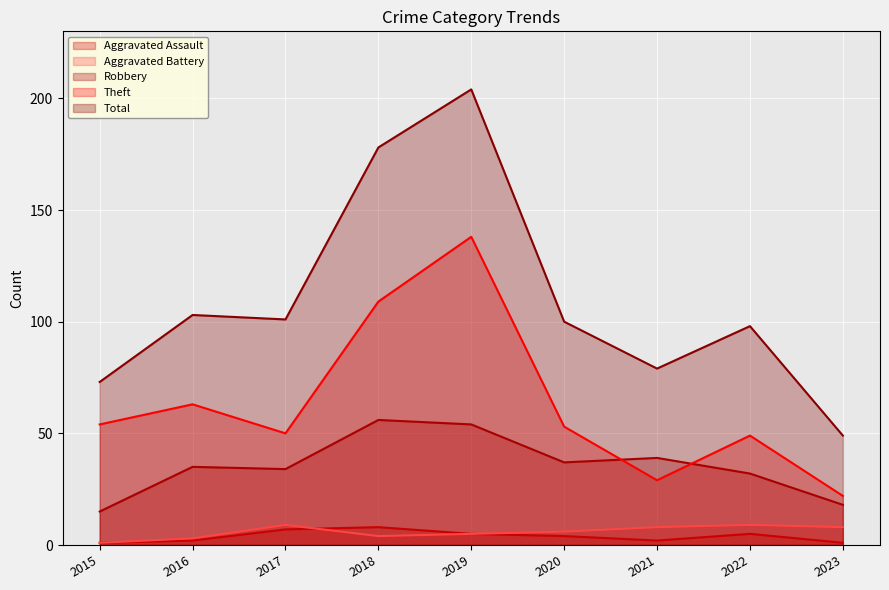

What is the minimum value shown in the chart?

1